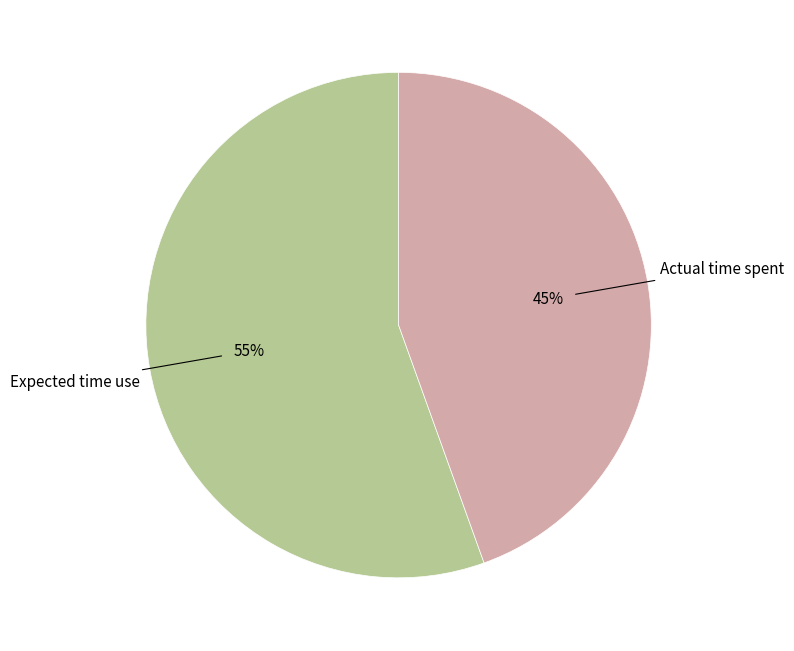

How many slices are in this pie chart?

2